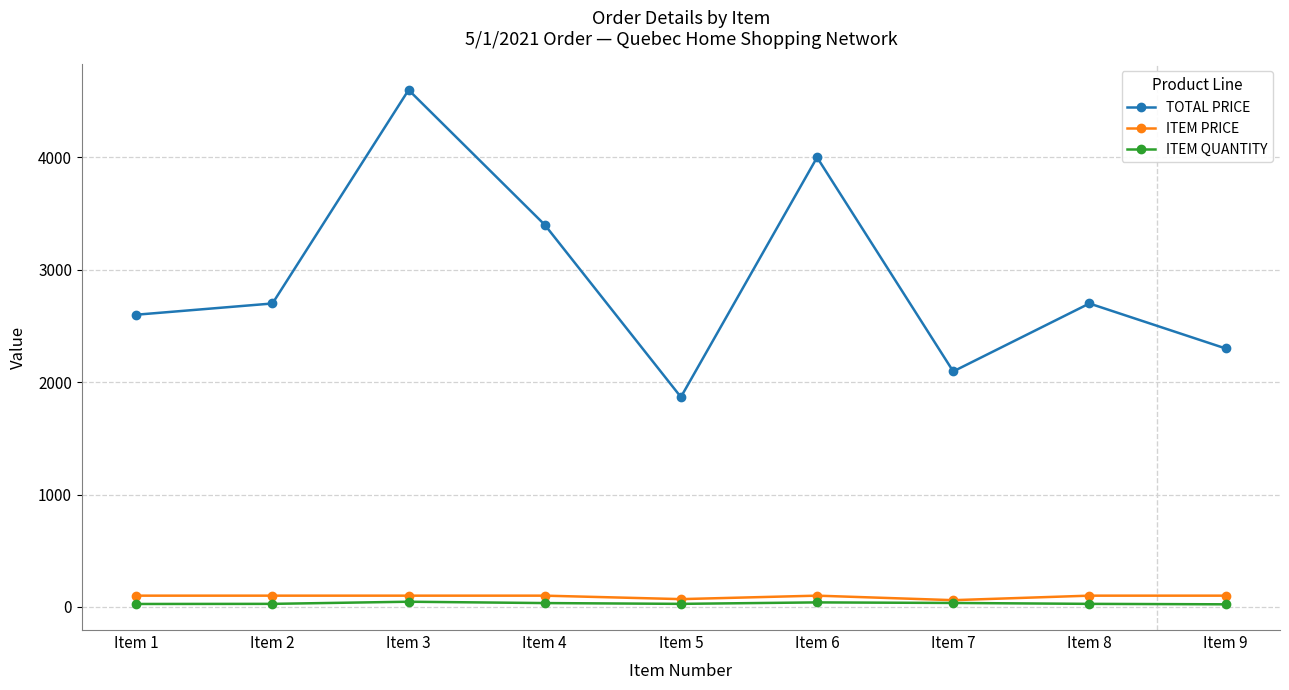

At which label does TOTAL PRICE reach its peak?

Item 3